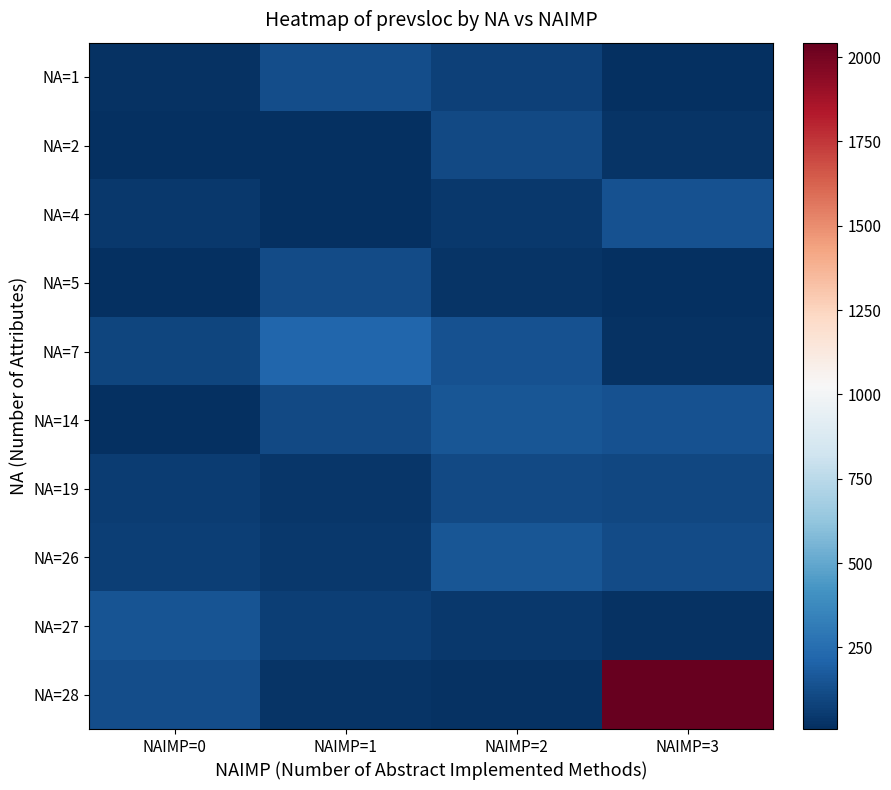

Which series has the largest range (max minus min)?

NA=28